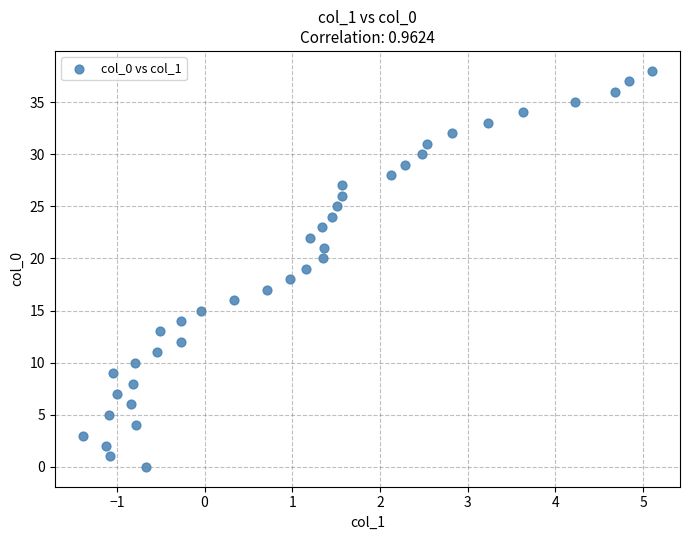

What is the range of Y values (max minus min)?

38